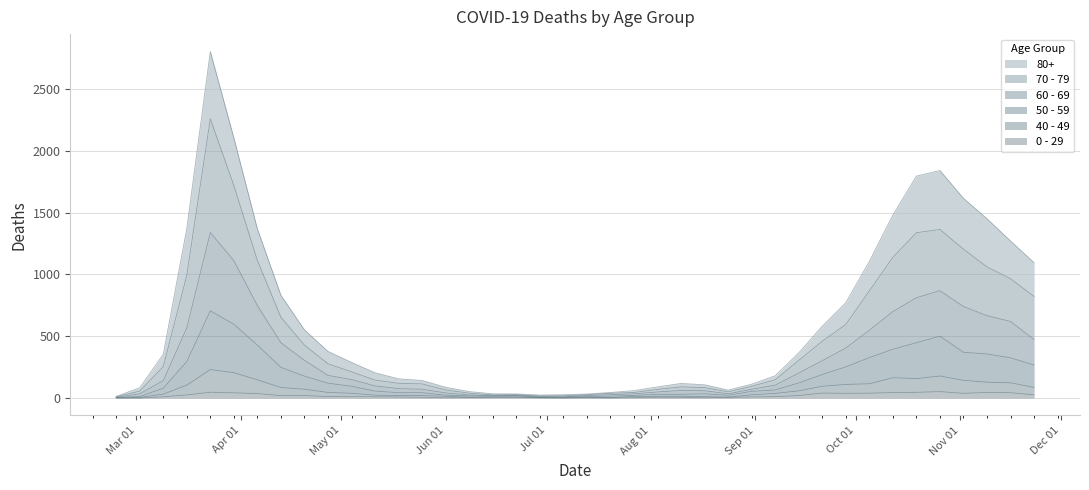

What is the value of the 40 - 49 point at the 33rd from the left?

115